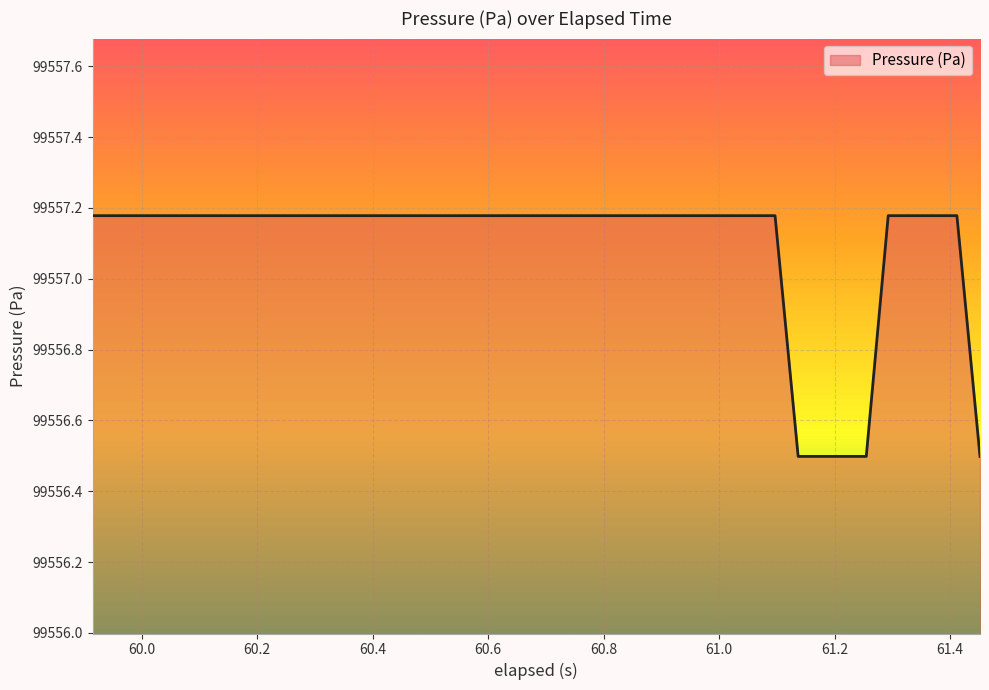

What is the sum of all values?

3982283.7